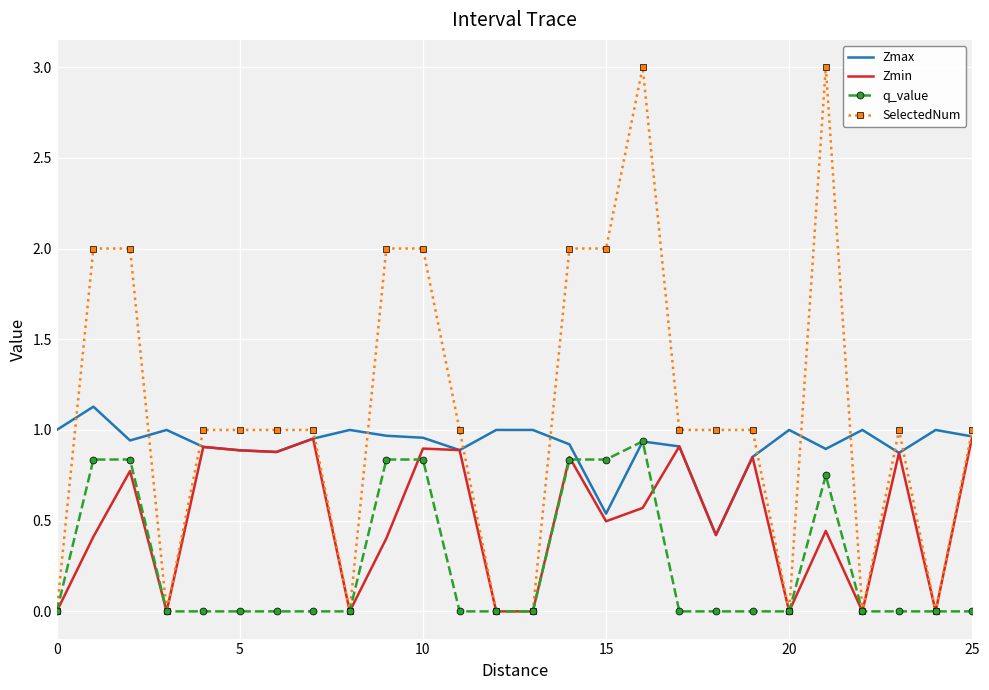

Which series has the largest range (max minus min)?

SelectedNum